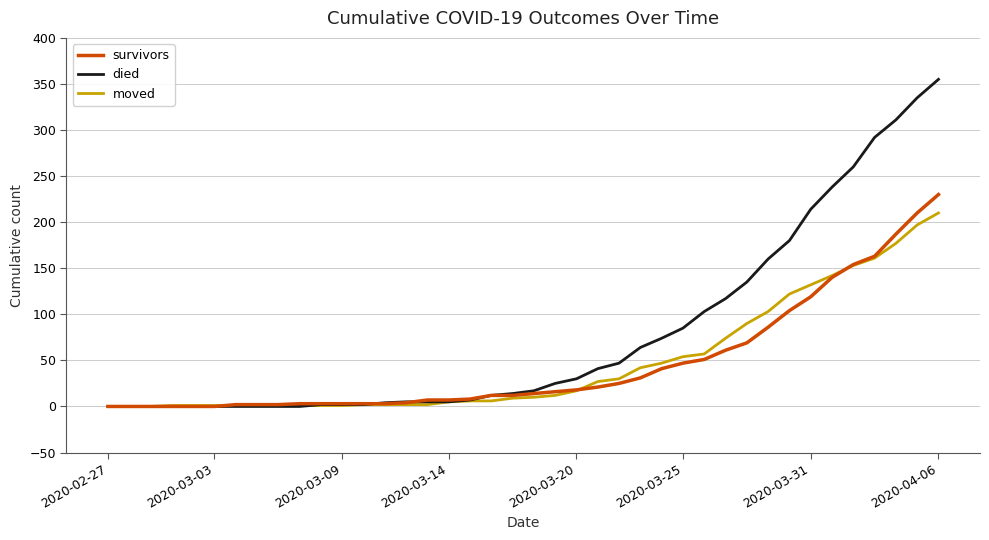

What is the sum of all moved values?

1901